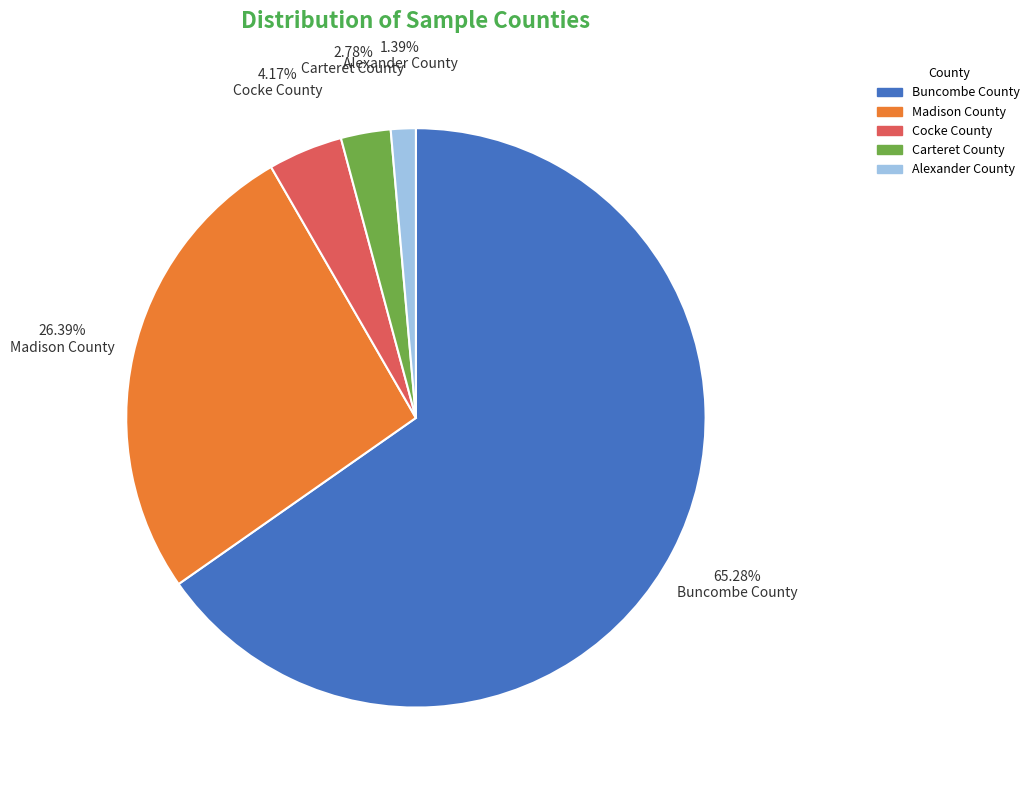

Count the number of slices in the pie.

5